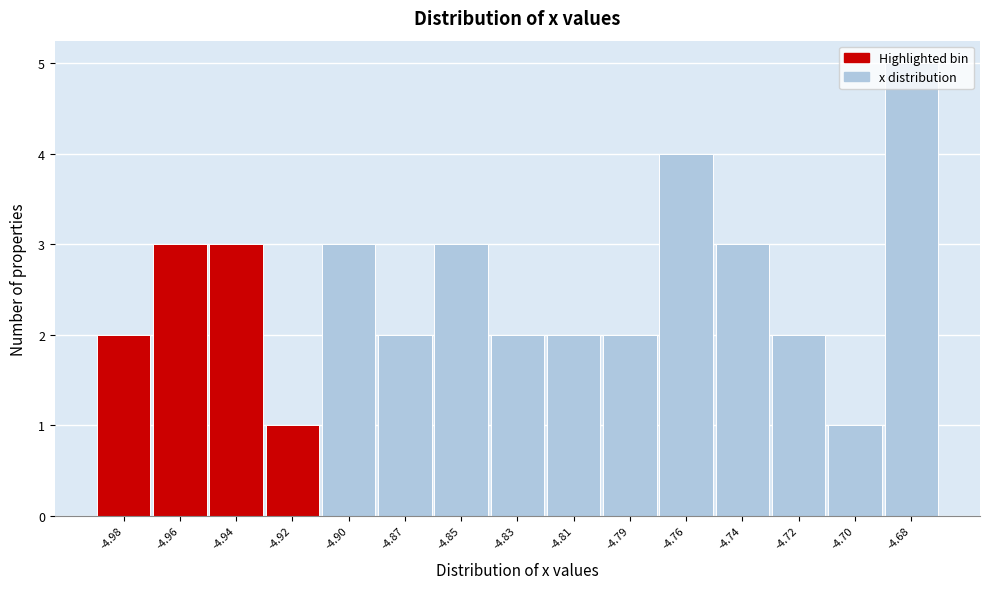

The value at -4.70 is 1. True or false?

True